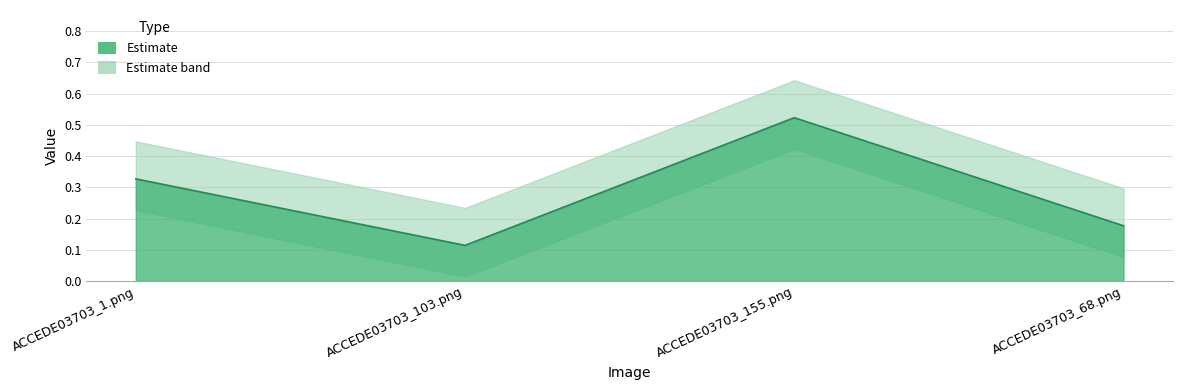

List the labels in order of value, largest first.

ACCEDE03703_155.png, ACCEDE03703_1.png, ACCEDE03703_68.png, ACCEDE03703_103.png